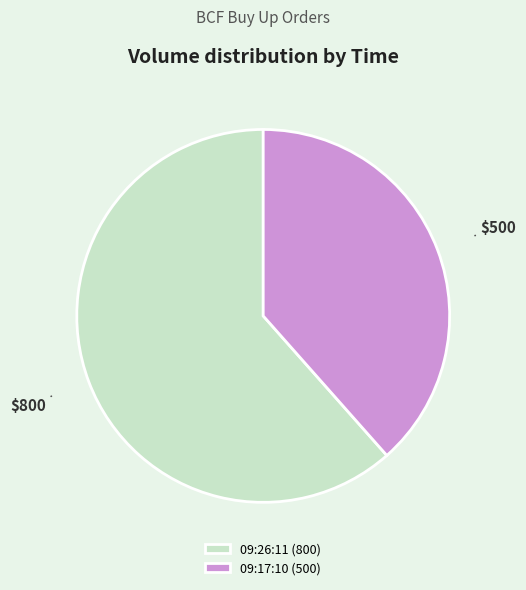

Combined, do 09:17:10 (500) and 09:26:11 (800) account for over 50%?

Yes